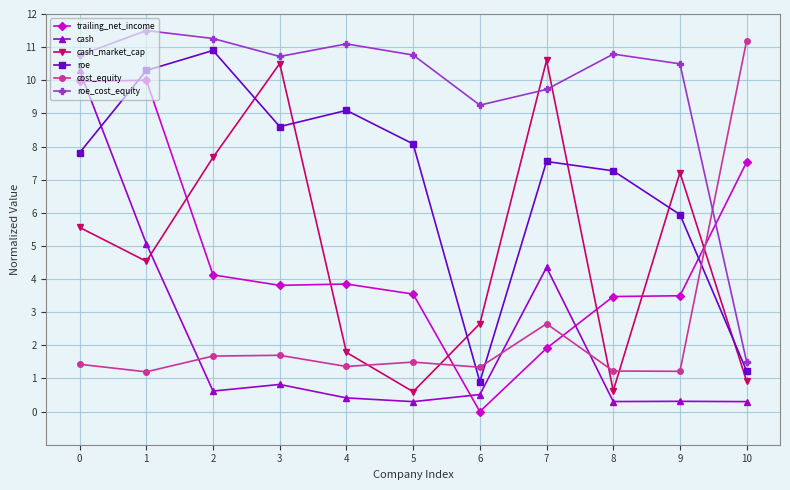

At how many categories does at least one series exceed 0?

11